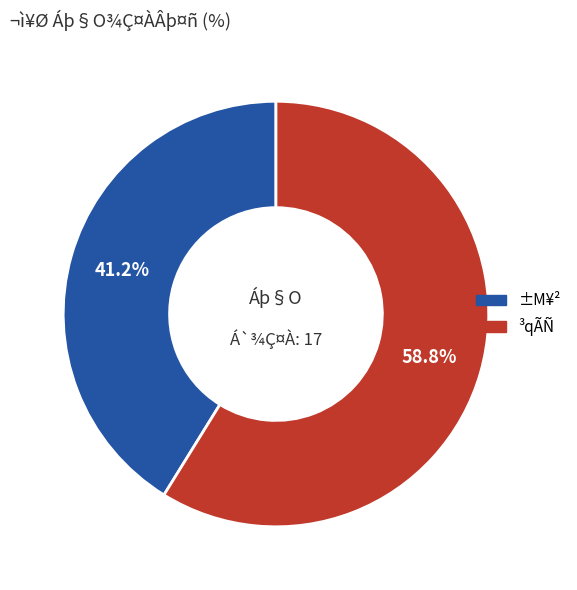

Does any single category account for the majority?

Yes